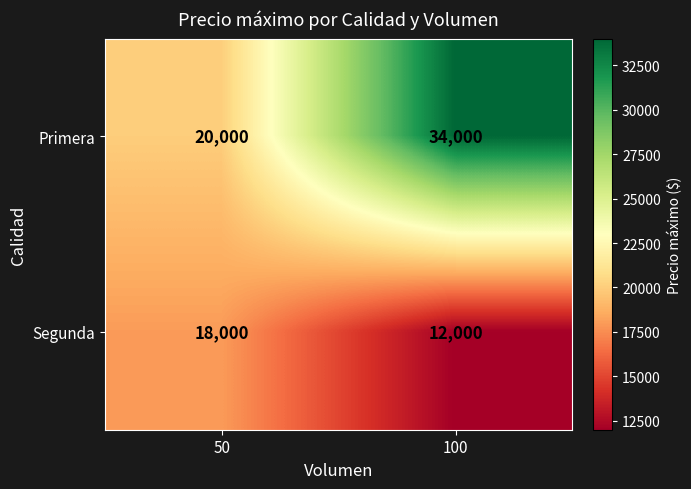

What is the sum of the Segunda values at 100 and 50?

30000